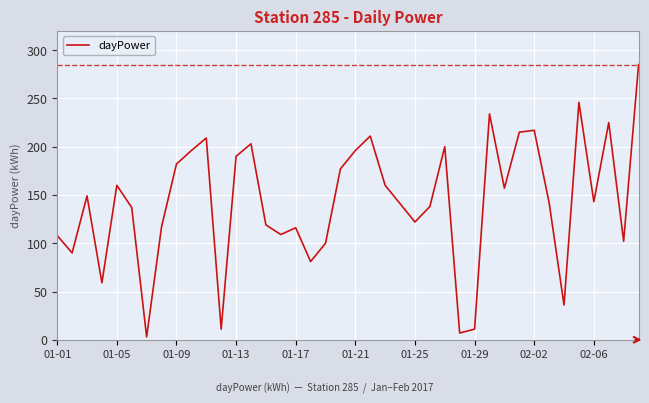

What is the difference between the maximum and minimum values?

282